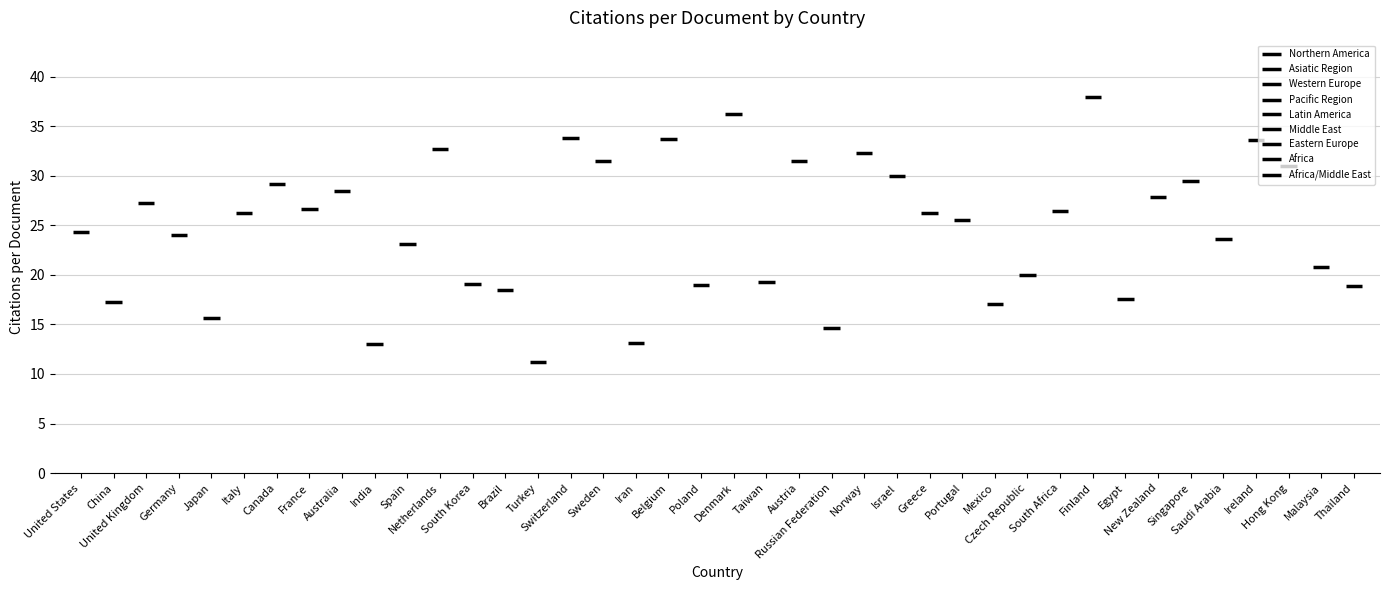

The value at Spain is 23.1. True or false?

True